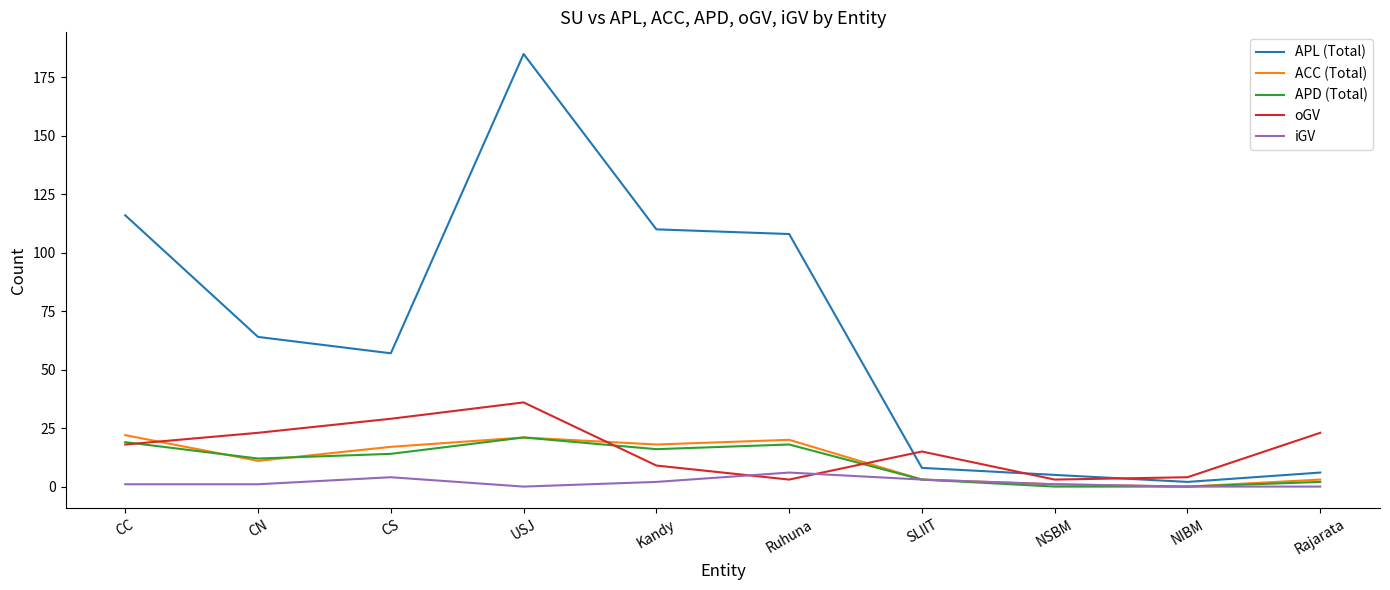

True or false: APL (Total) and ACC (Total) cross at least once.

False